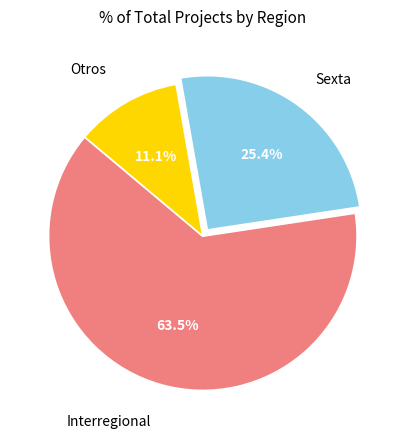

To the nearest percent, what is the average slice percentage?

33%